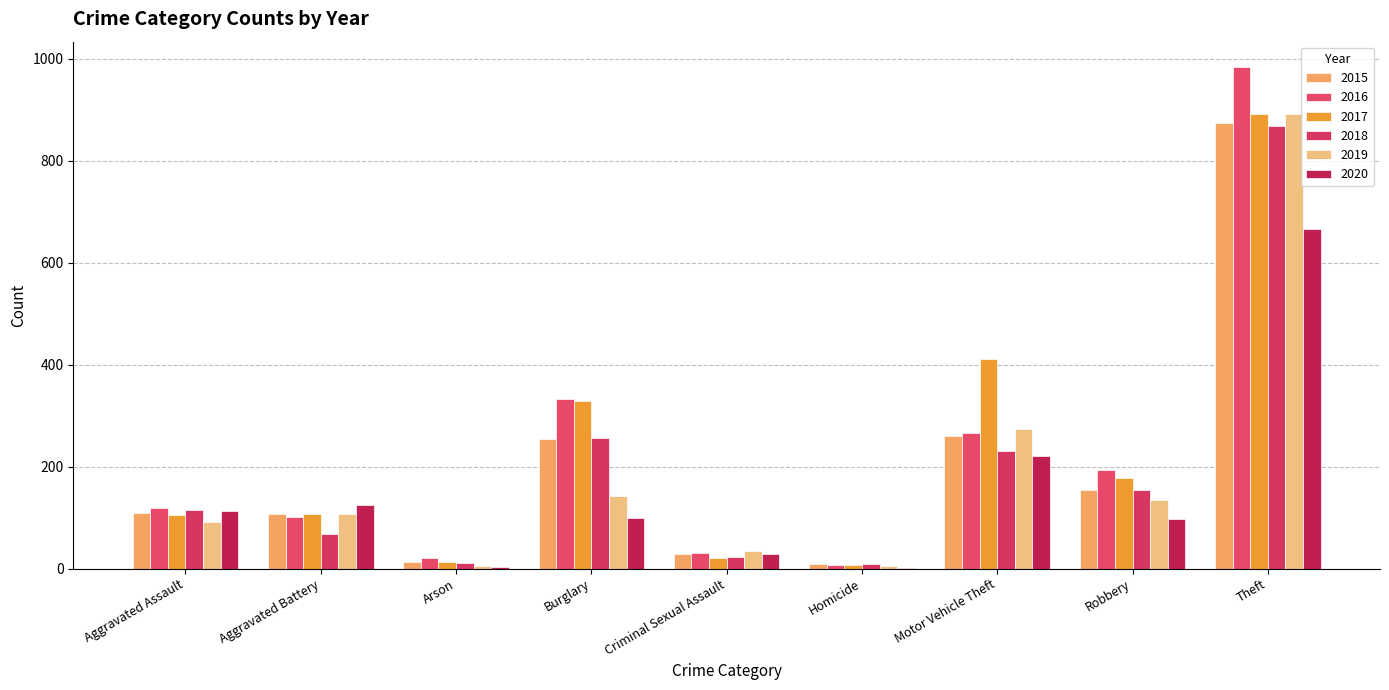

What is the total value across all series at Aggravated Battery?

618